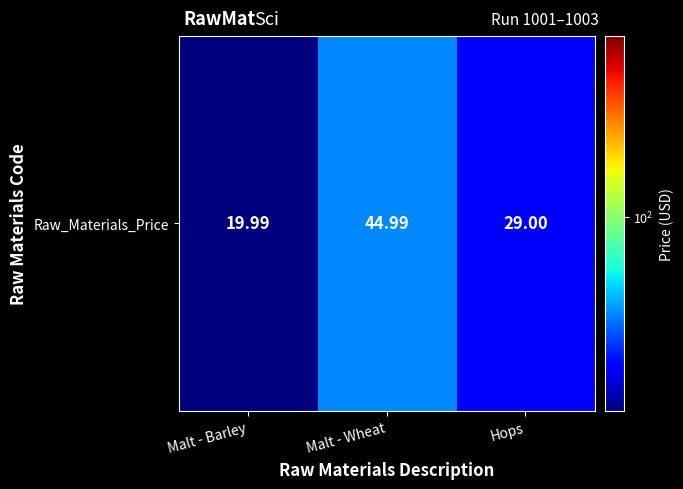

Rank the categories by value from highest to lowest.

Malt - Wheat, Hops, Malt - Barley